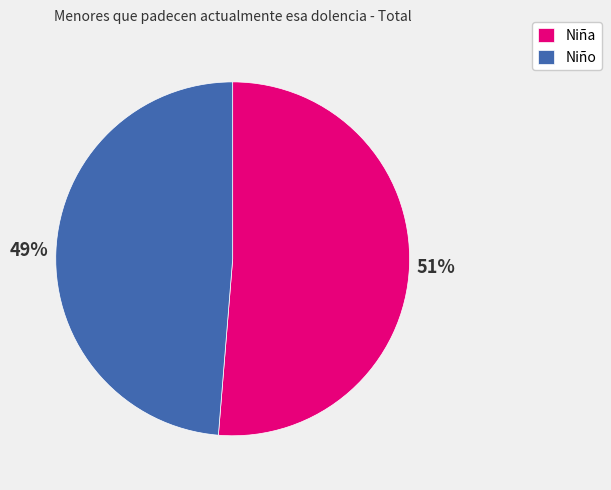

Between Niña and Niño, which is larger?

Niña